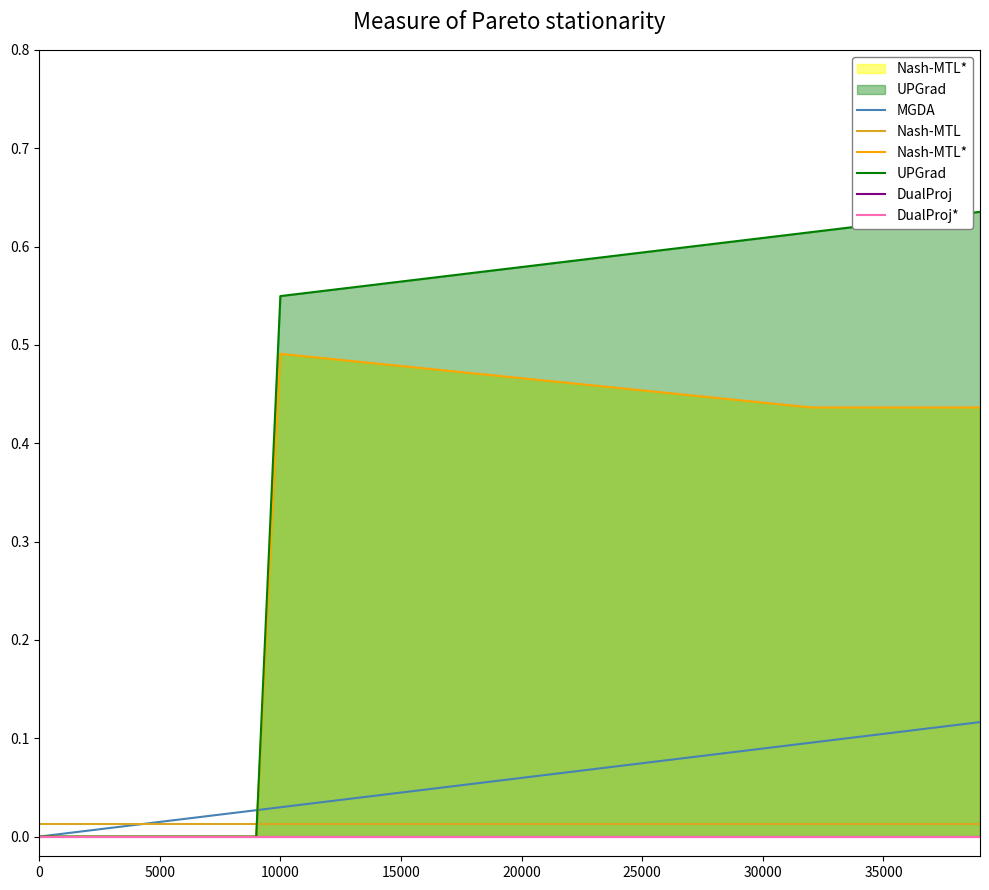

The value of Nash-MTL at 26 is 0.0. True or false?

False